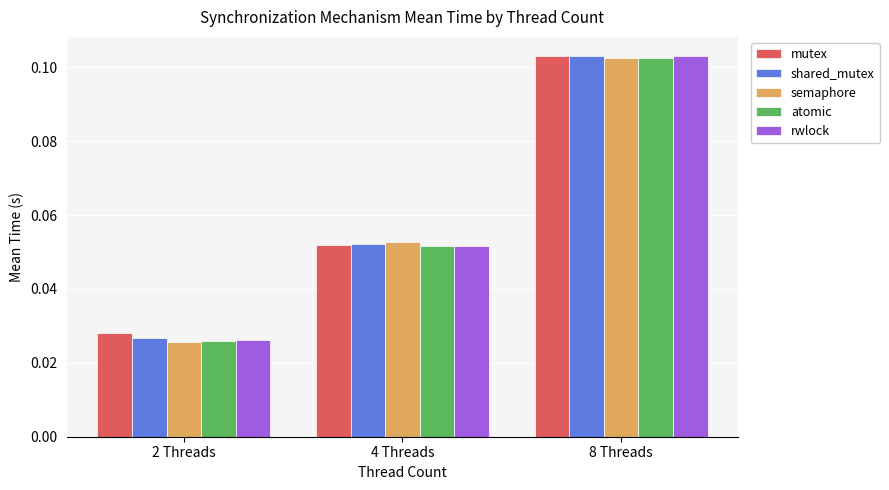

Is the value of mutex at 2 Threads greater than the value of shared_mutex at 4 Threads?

No